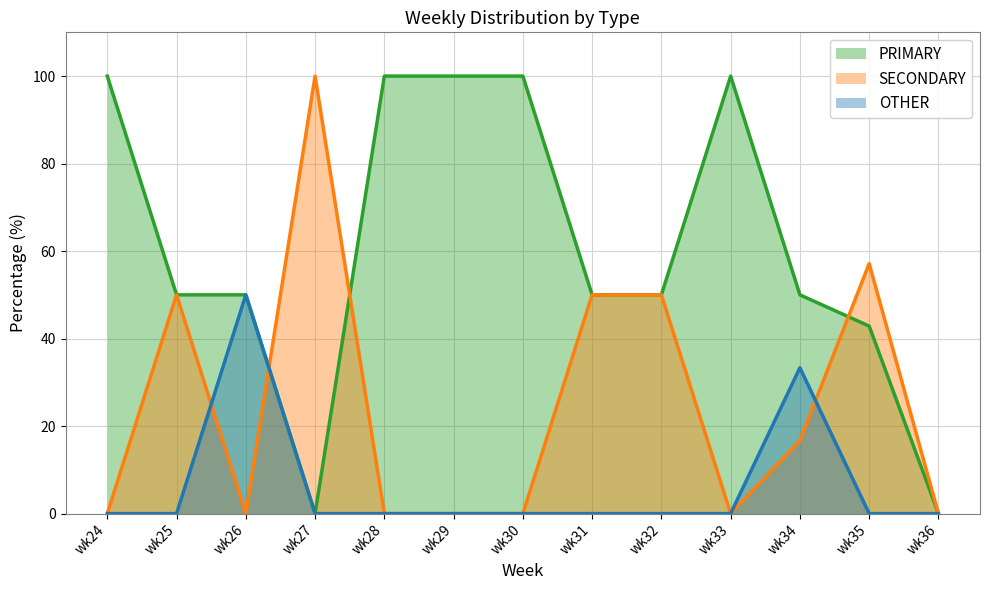

Is the value of OTHER at wk24 greater than the value of PRIMARY at wk26?

No